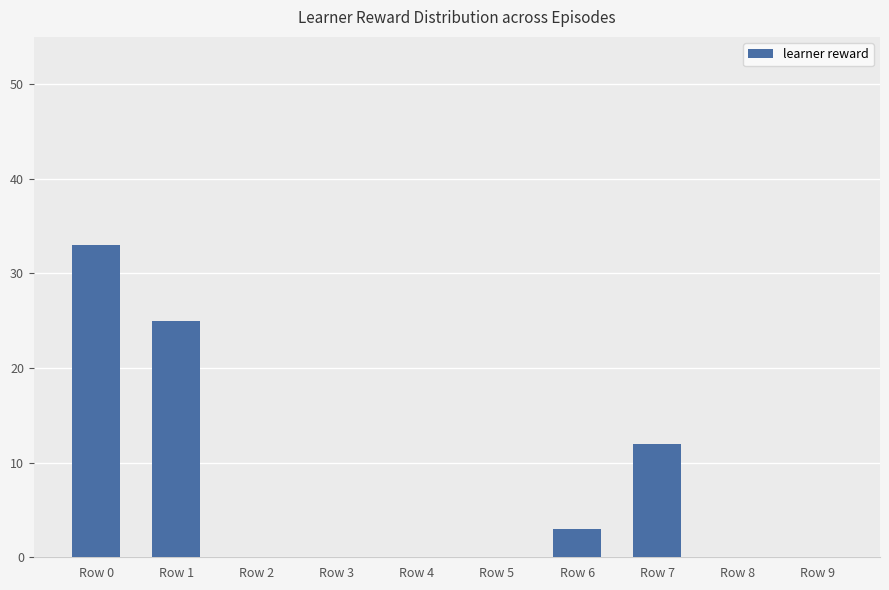

What is the sum of the values at Row 3 and Row 0?

33